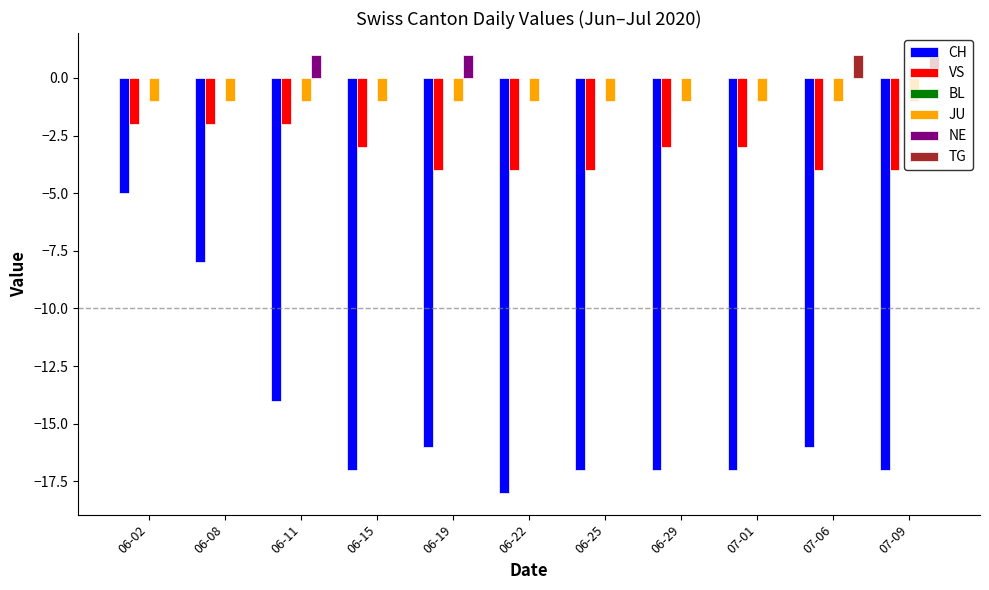

What is the total value across all series at 06-25?

-22